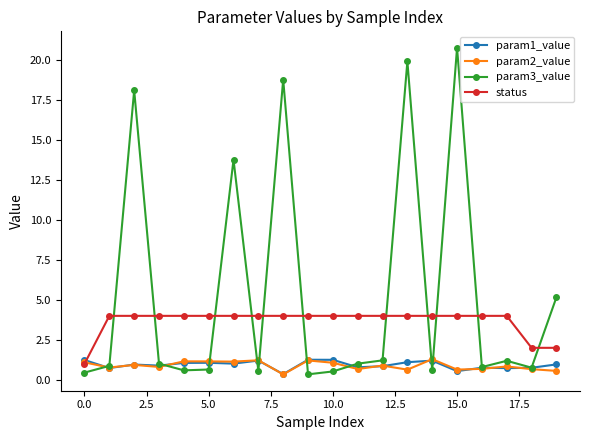

At how many categories does at least one series exceed 1?

20